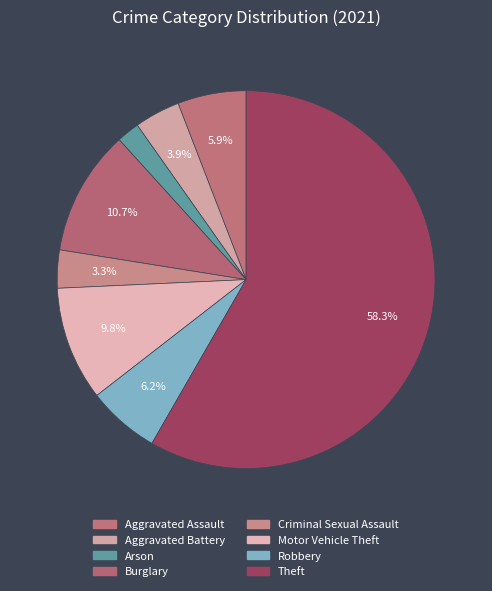

Which slice is the largest?

Theft